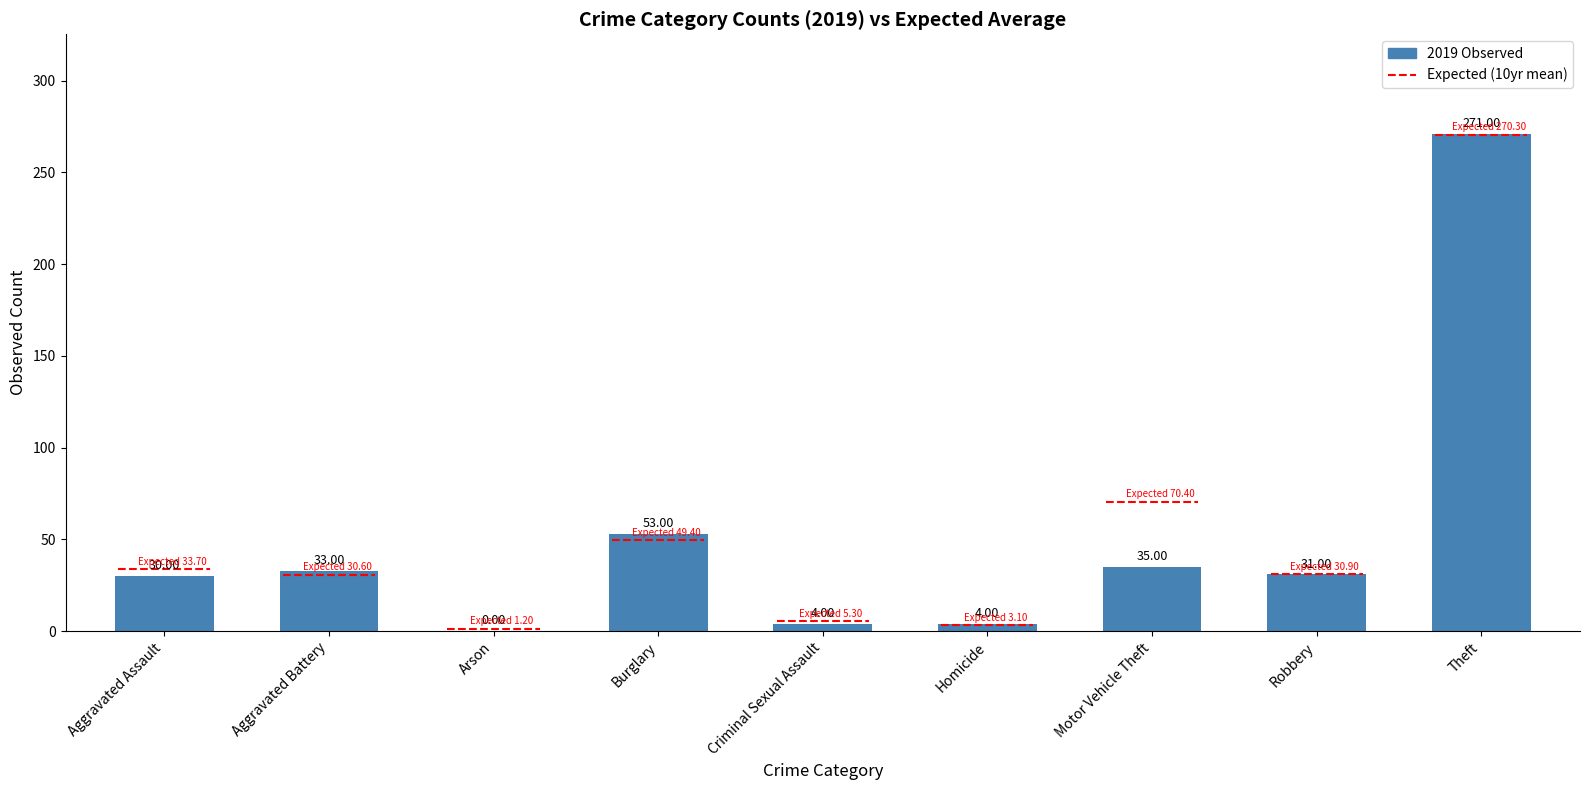

What is the change in value from Criminal Sexual Assault to Theft?

+267